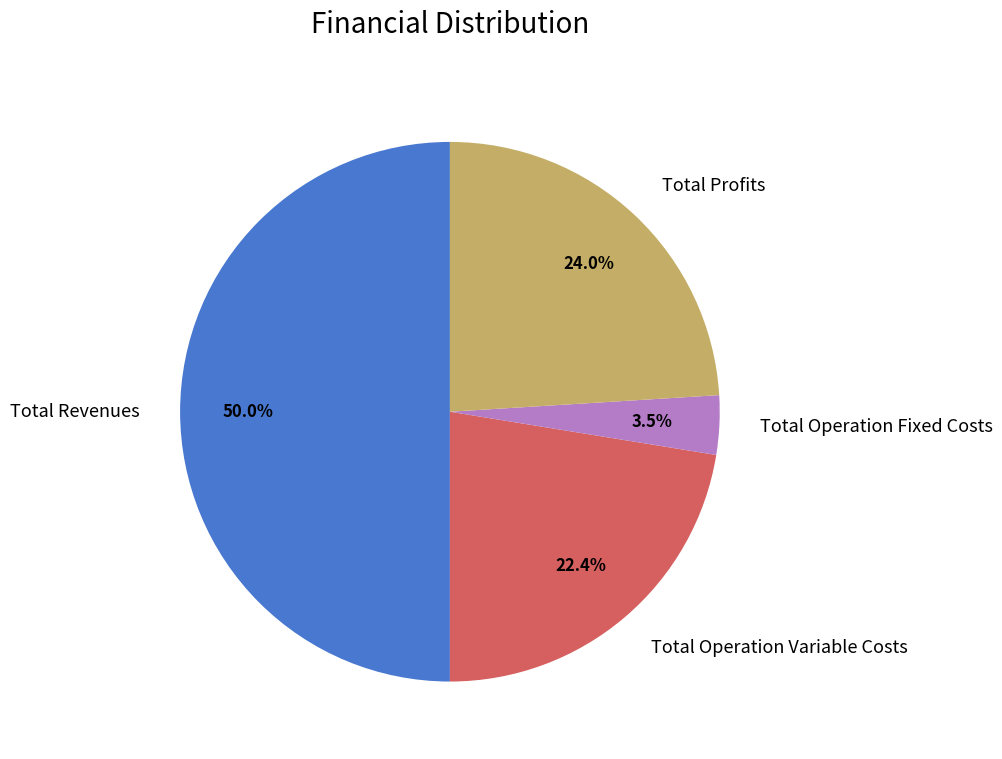

Which category has the biggest portion of the pie?

Total Revenues